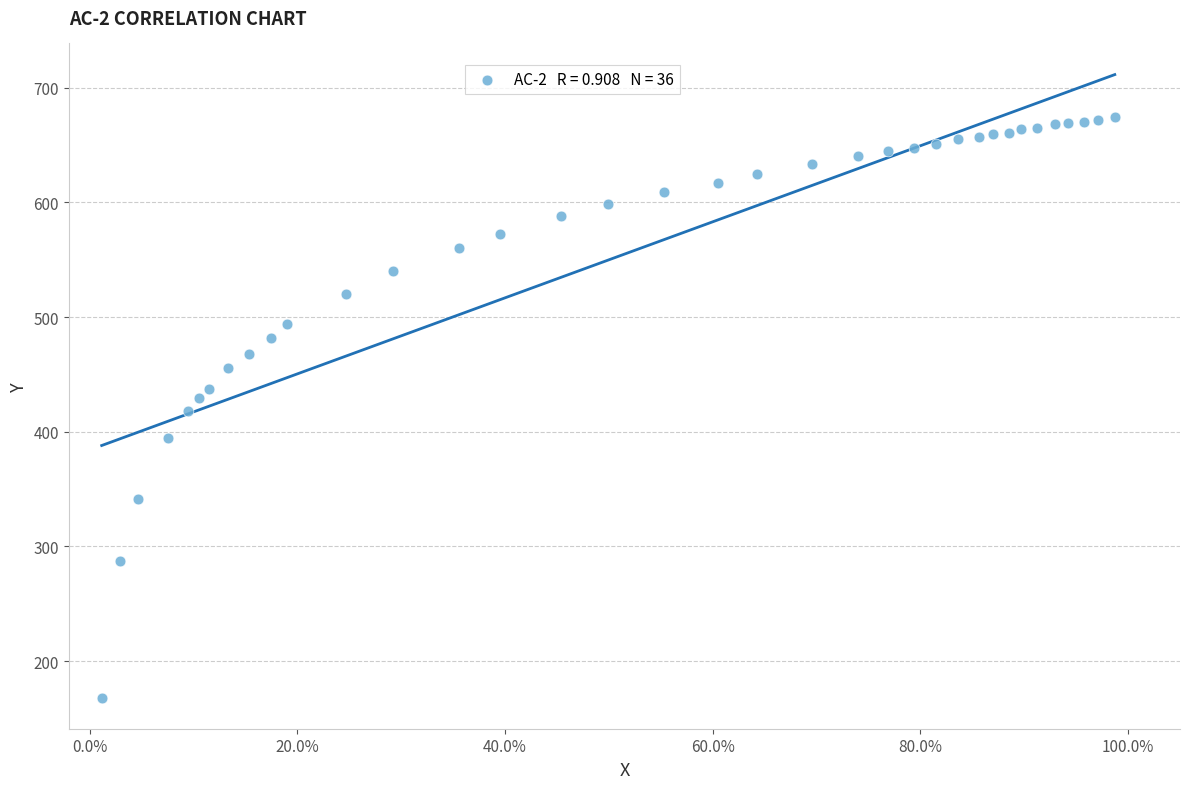

What is the range of X values (max minus min)?

1.0